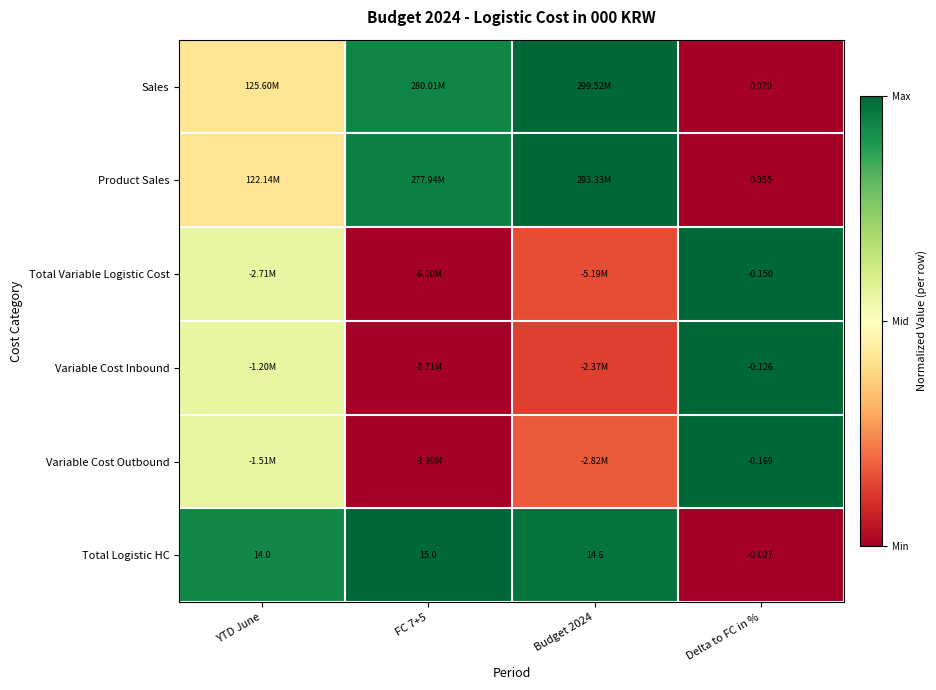

At which label does Total Logistic HC reach its minimum?

Delta to FC in %